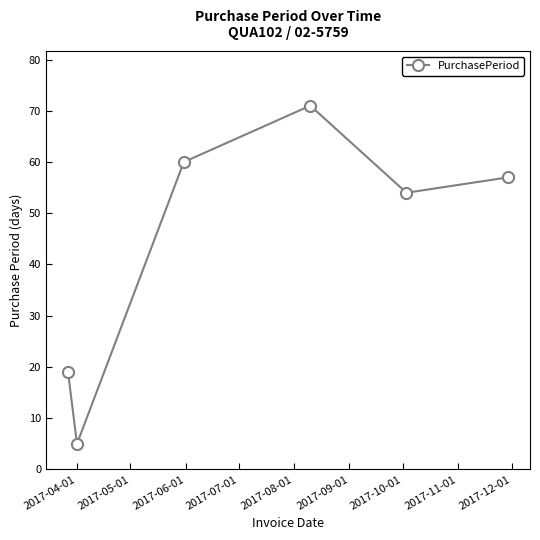

How many points are higher than both their immediate neighbors (excluding endpoints)?

1